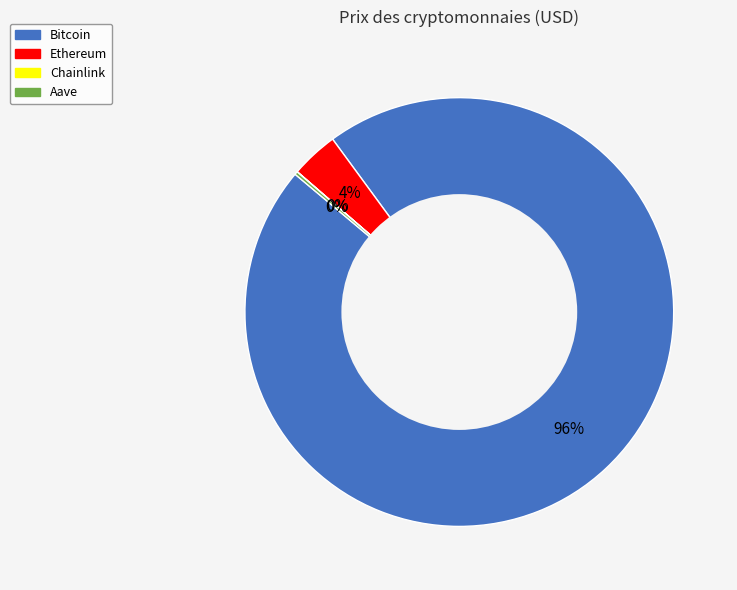

Which category has the biggest portion of the pie?

Bitcoin